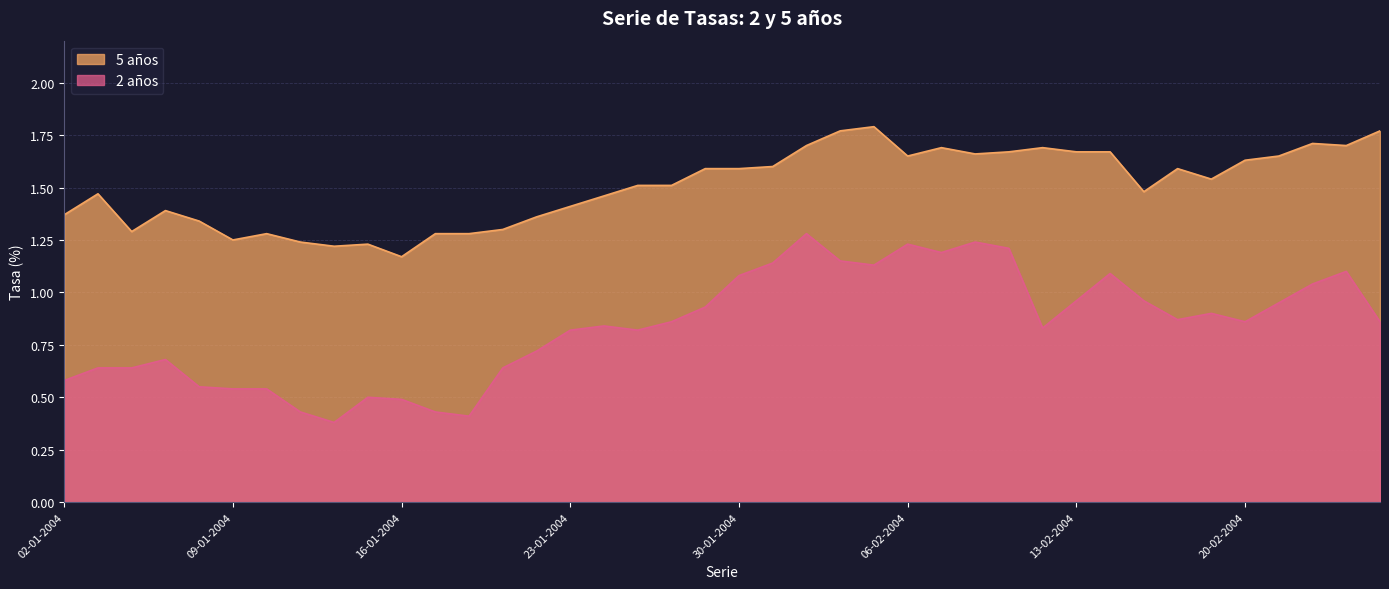

List the series in order of their peak value, lowest first.

2 años, 5 años